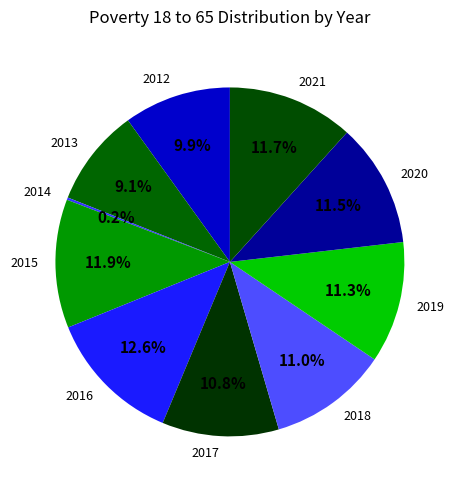

To the nearest percent, what portion does 2021 represent?

12%